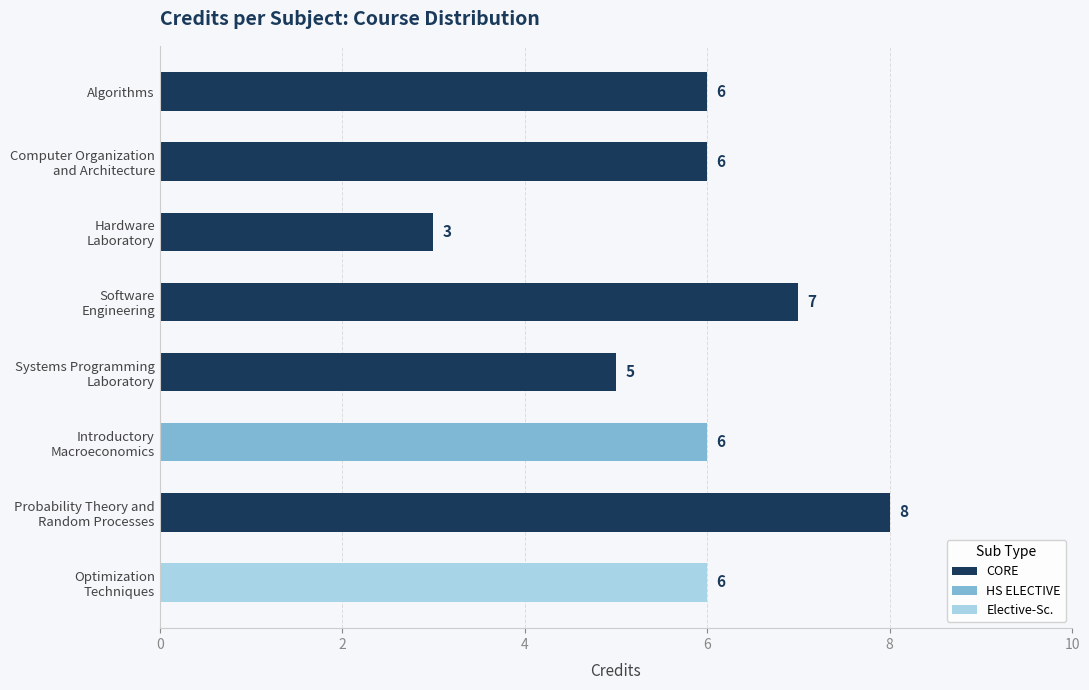

Count the values in the range 5 to 7.

4